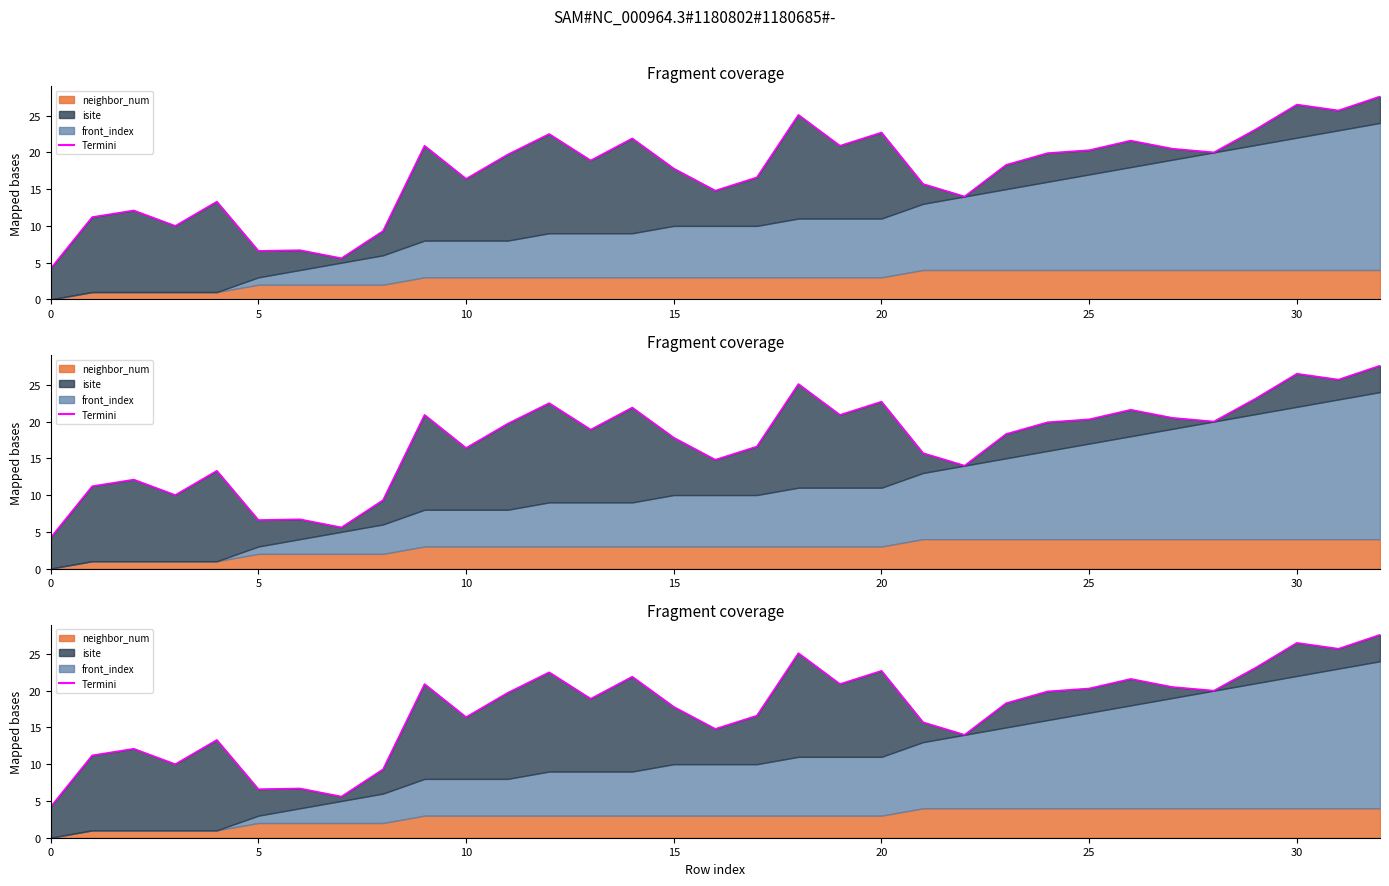

What is the change in value from 20 to 24?

-2.8